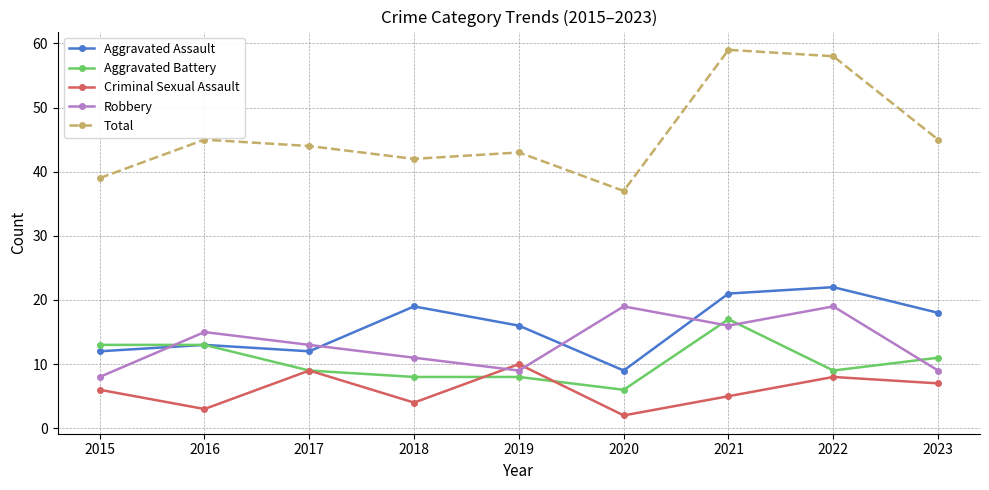

What is the difference between the maximum and minimum values in the Robbery series?

11